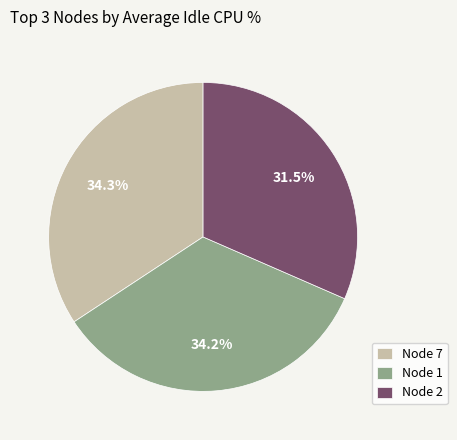

Combined, what portion of the pie is Node 2 and Node 1?

65.7%